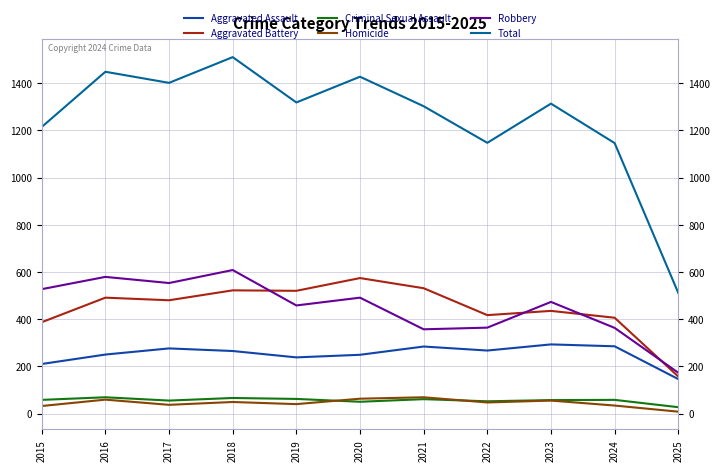

What are all the series names shown in the legend?

Aggravated Assault, Aggravated Battery, Criminal Sexual Assault, Homicide, Robbery, Total